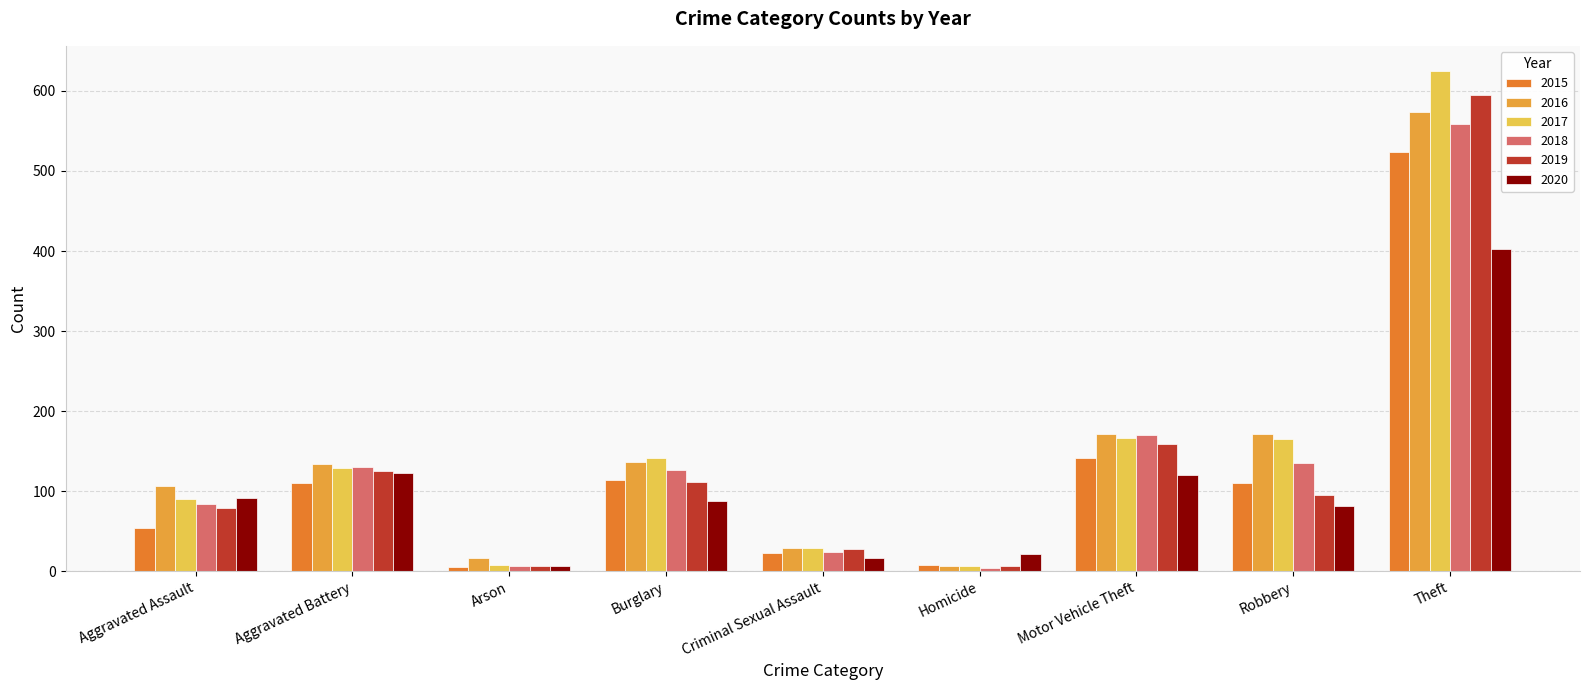

At which label is 2018 closest to 281?

Motor Vehicle Theft